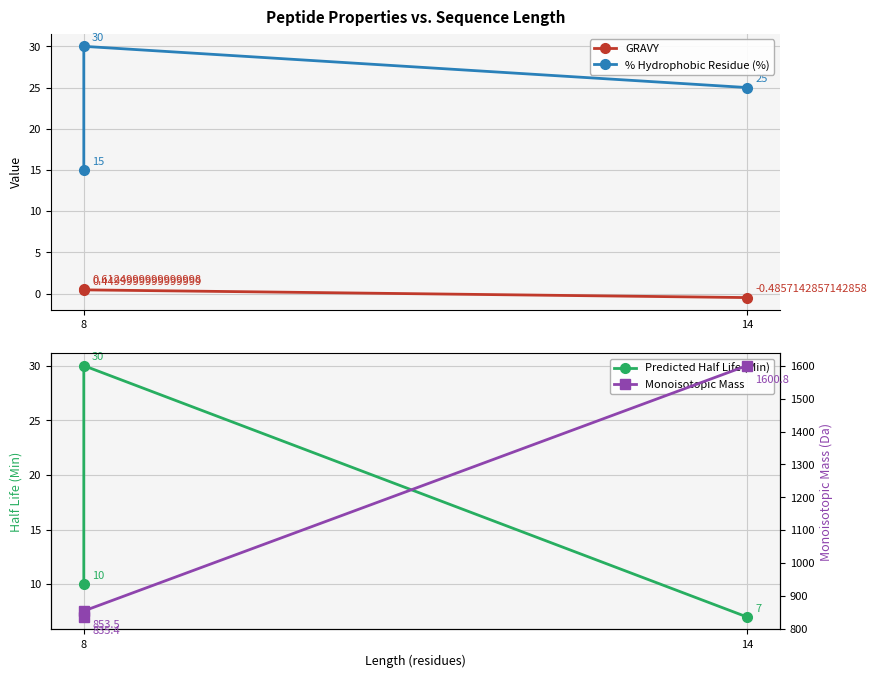

True or false: GRAVY has a value of 0.6 at 8.

True